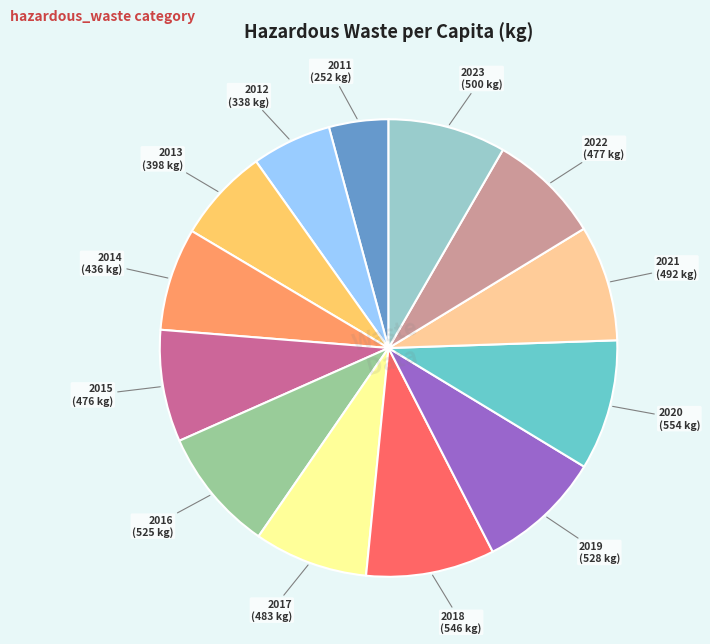

Does any single category account for the majority?

No